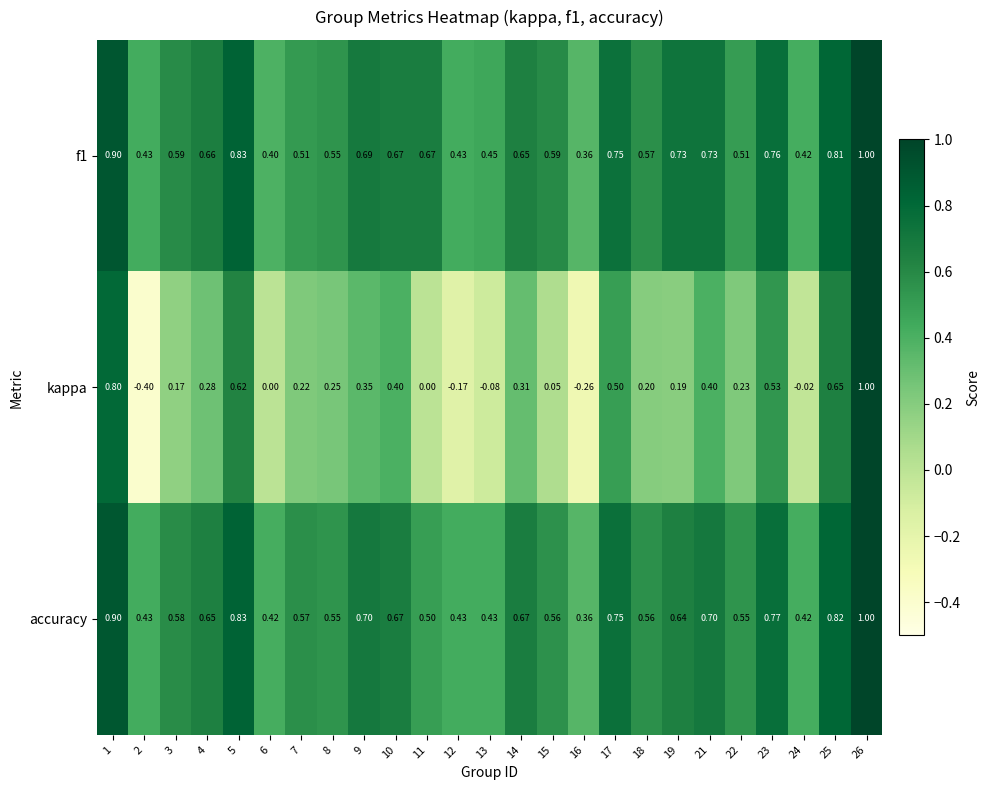

Is the value of kappa at 7 greater than the value of accuracy at 7?

No